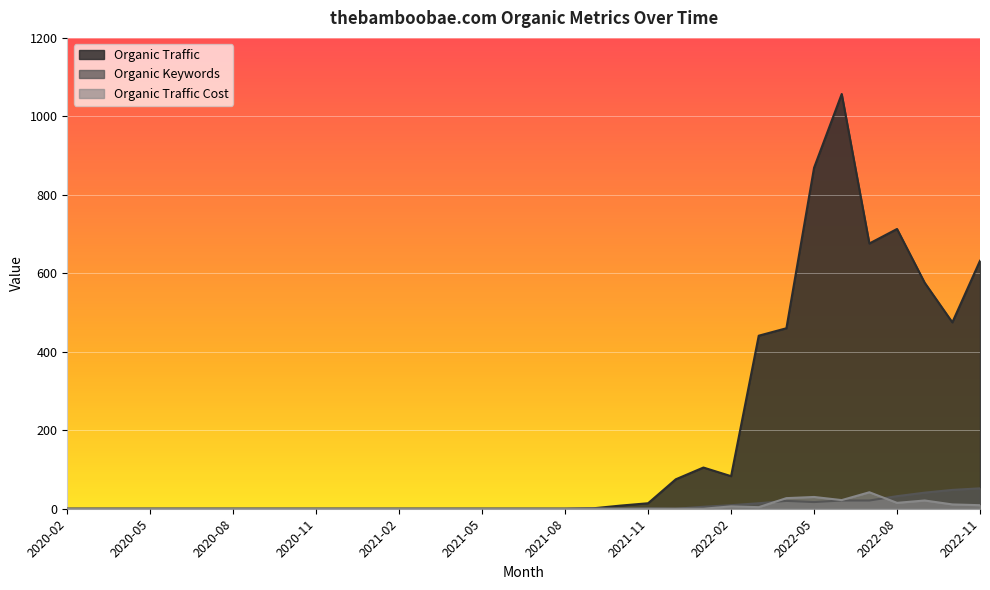

Reading left to right, extract all data points from this chart.

Organic Traffic: 0	0	0	0	0	0	0	0	0	0	0	0	0	0	0	0	0	0	0	1	8	14	75	105	83	441	460	869	1057	676	713	576	475	632
Organic Keywords: 0	0	0	0	0	0	0	0	0	0	0	0	0	0	0	0	0	0	0	1	0	1	0	5	9	14	20	17	21	21	32	41	48	52
Organic Traffic Cost: 0	0	0	0	0	0	0	0	0	0	0	0	0	0	0	0	0	0	0	0	0	0	0	0	6	4	27	30	22	42	15	21	11	9